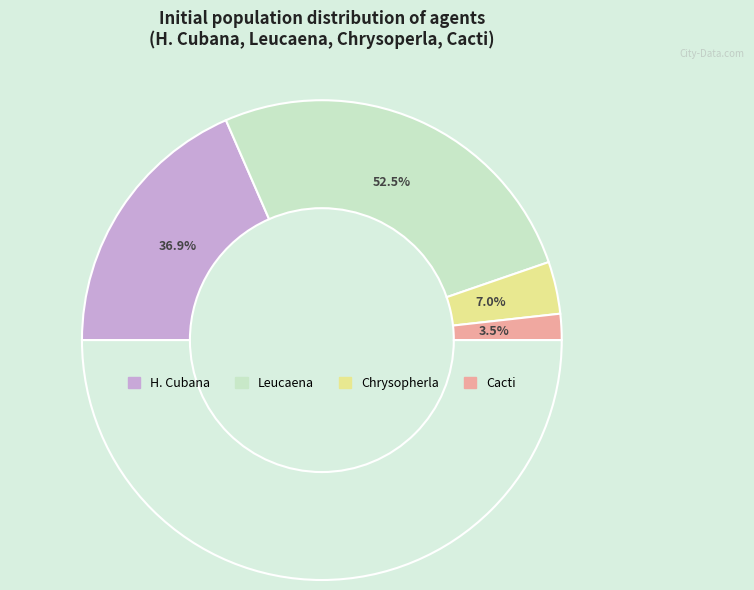

What is the ratio of the value at Leucaena to the value at H. Cubana?

1.4